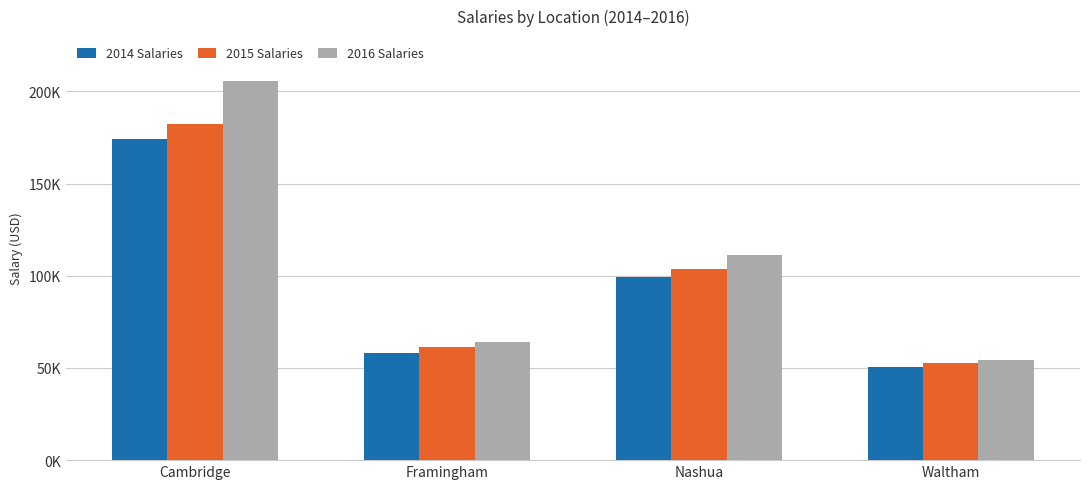

What is the label of the 4th bar from the left?

Waltham